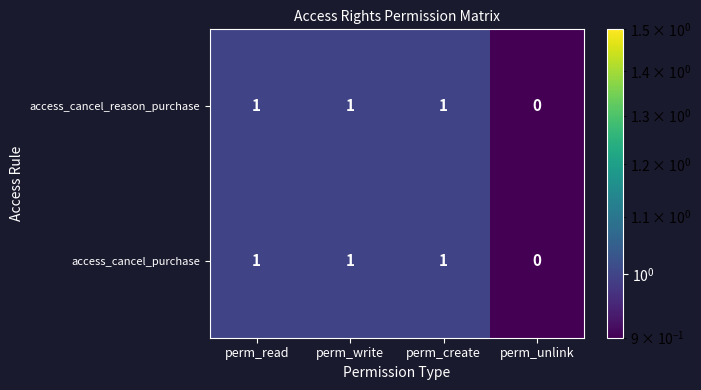

Count the number of categories in the chart.

4